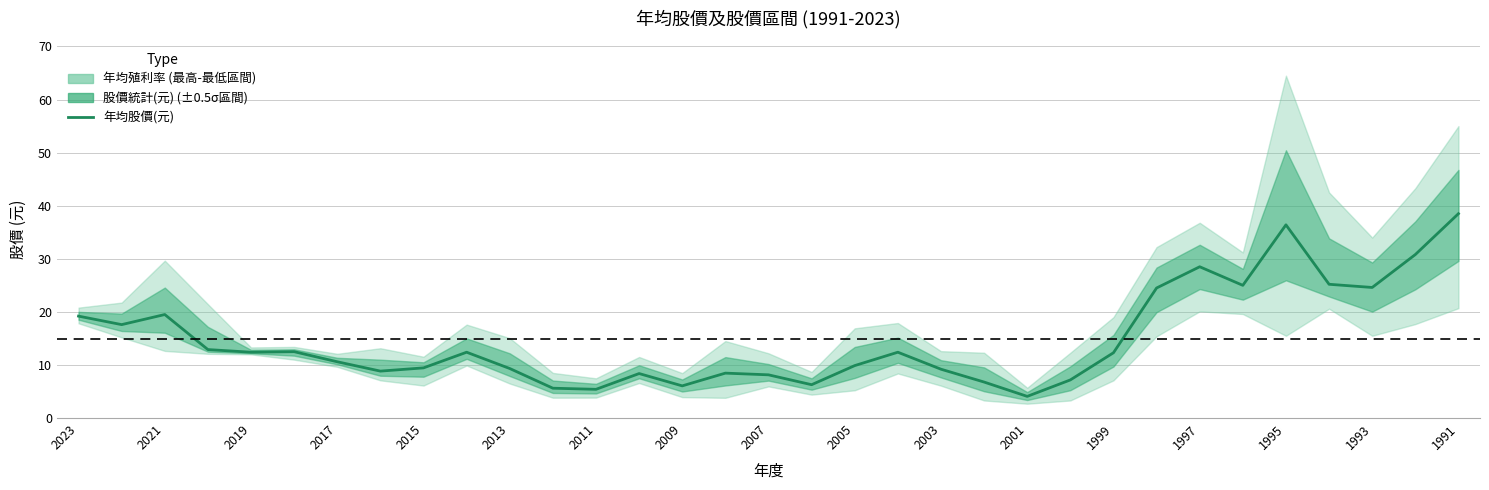

How many interior local peaks (higher than both neighbors) does the data have?

8